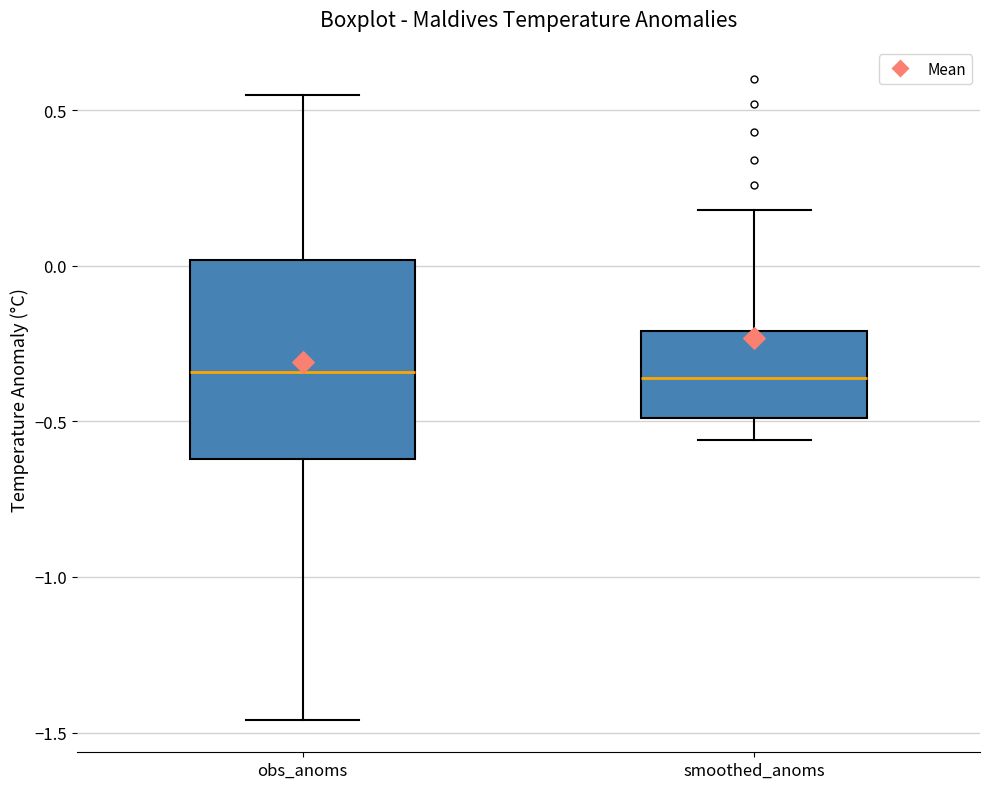

Where is the lower edge of the box for obs_anoms on the y-axis? The values are not printed on the chart, so give them approximately, as read against the axis.

-0.60